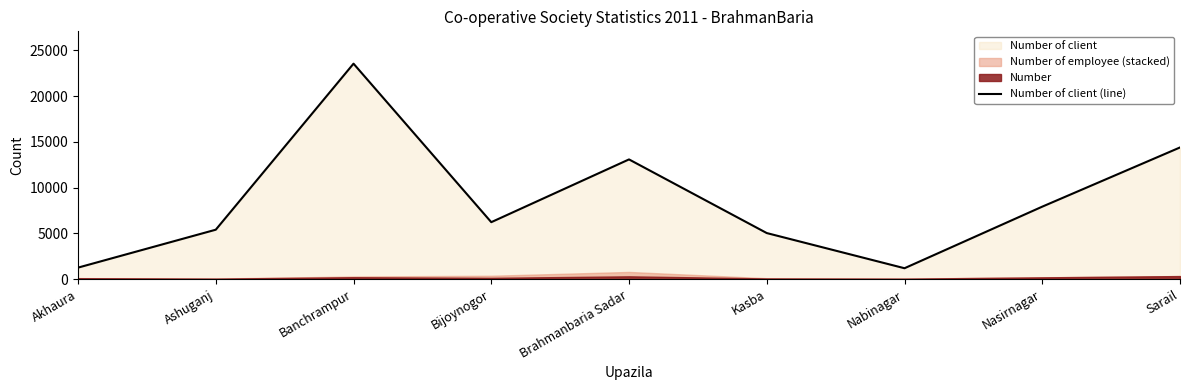

What position from the left is Sarail?

9